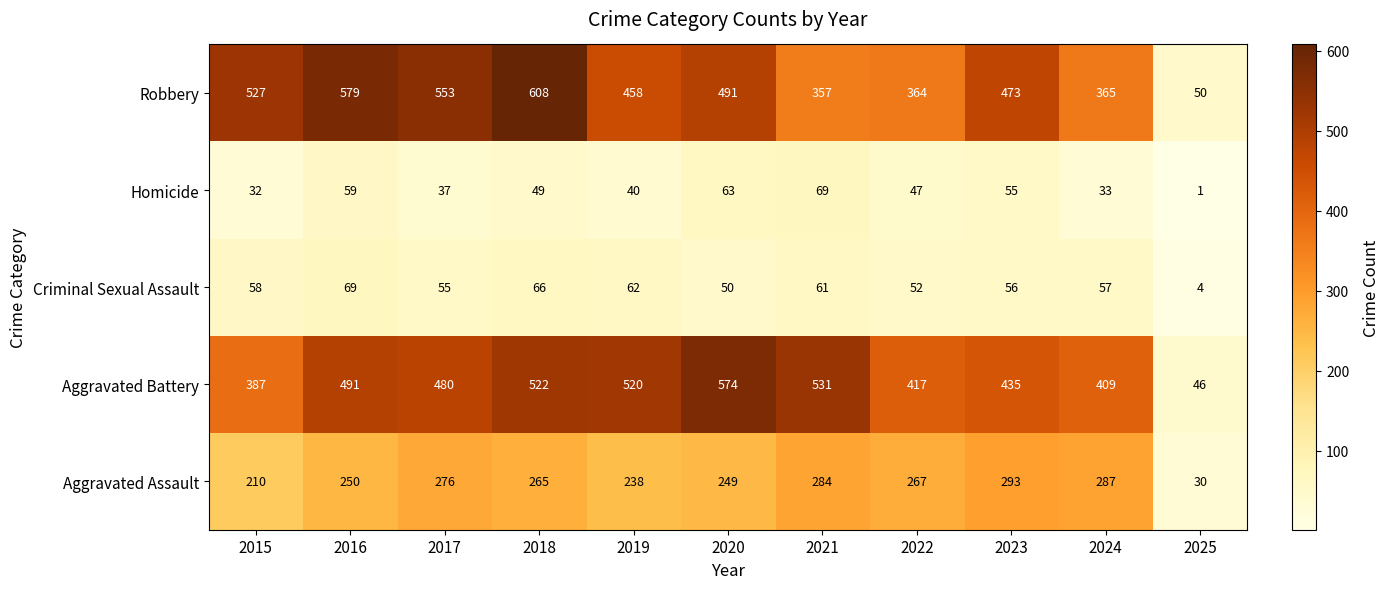

List the labels in order of Aggravated Assault value, smallest first.

2025, 2015, 2019, 2020, 2016, 2018, 2022, 2017, 2021, 2024, 2023